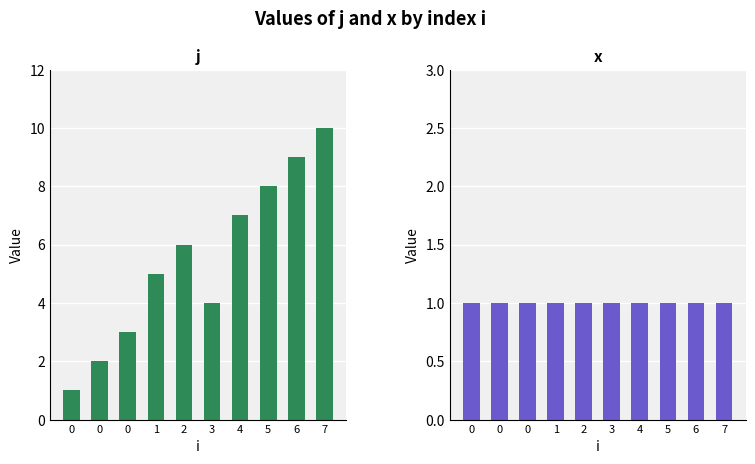

The value of j at 4 is 4. True or false?

False